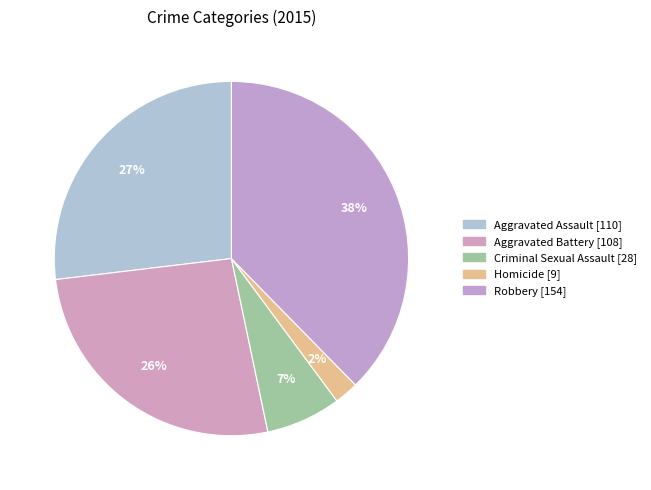

How many slices are in this pie chart?

5